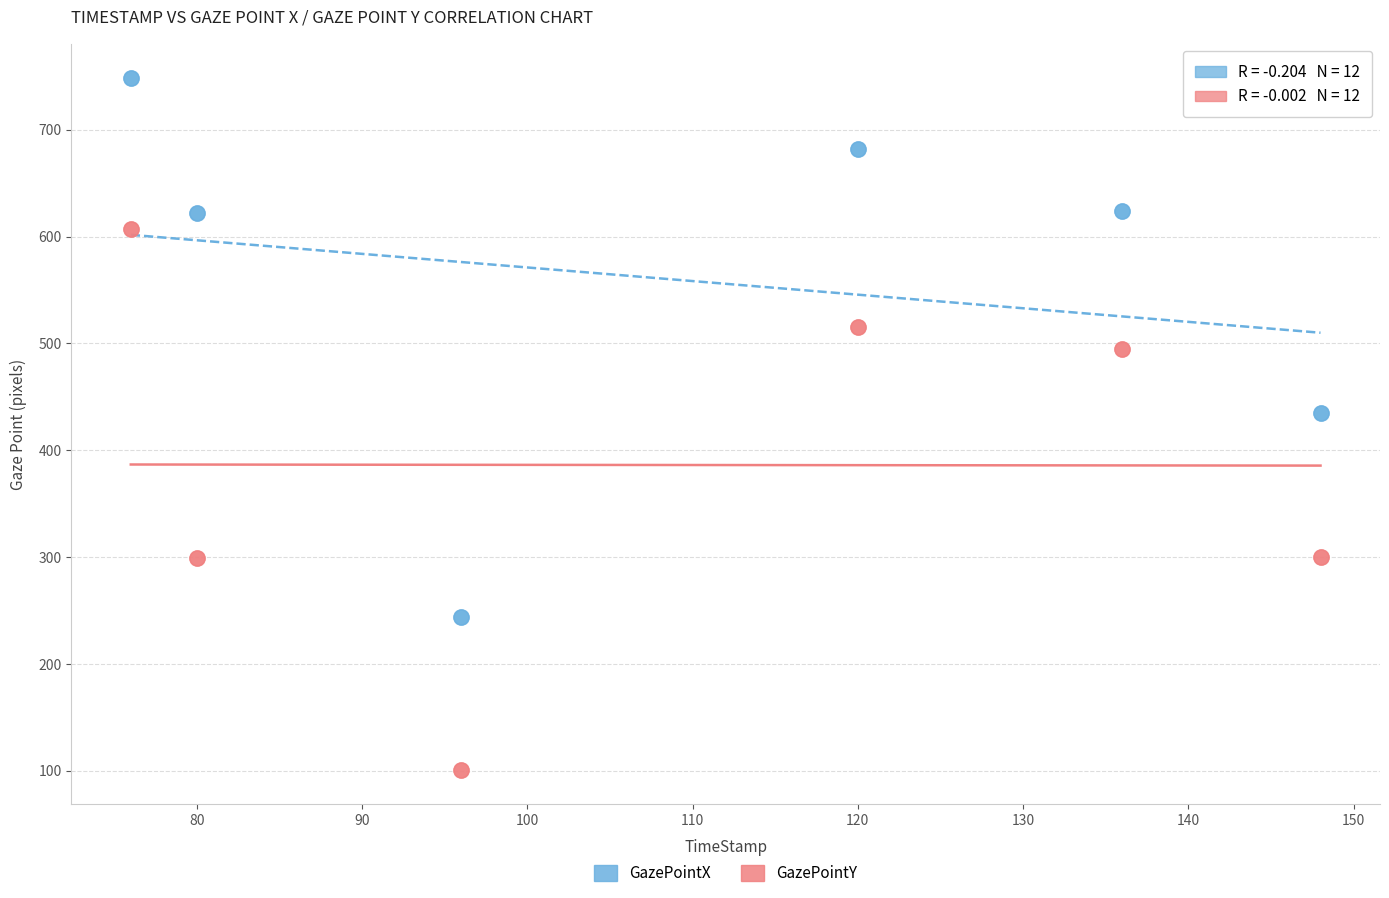

What is the X range (max minus min) for the scatter plot?

72.0